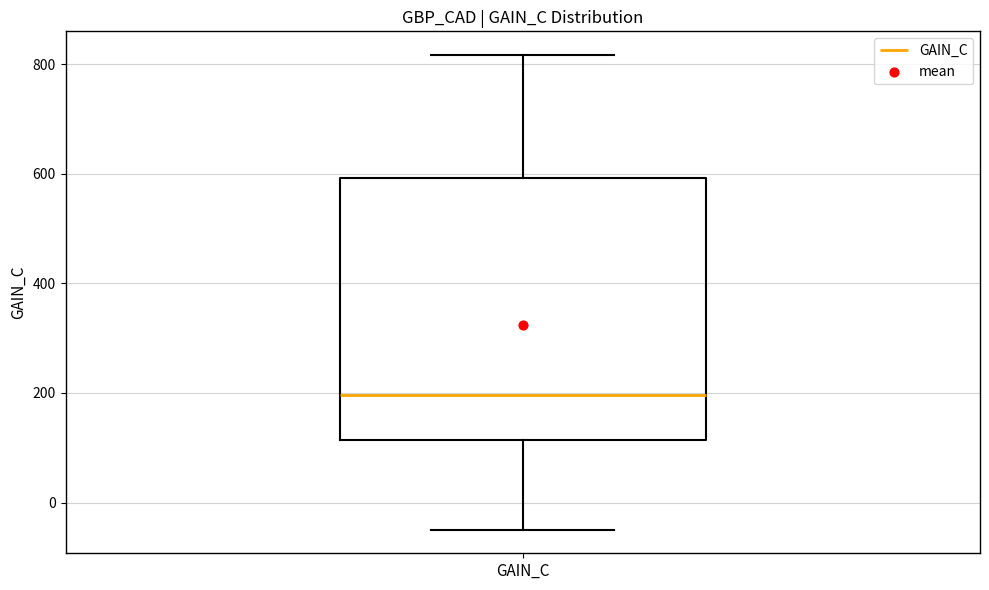

Where does the lower whisker of the box for GAIN_C end on the y-axis? The values are not printed on the chart, so give them approximately, as read against the axis.

-40